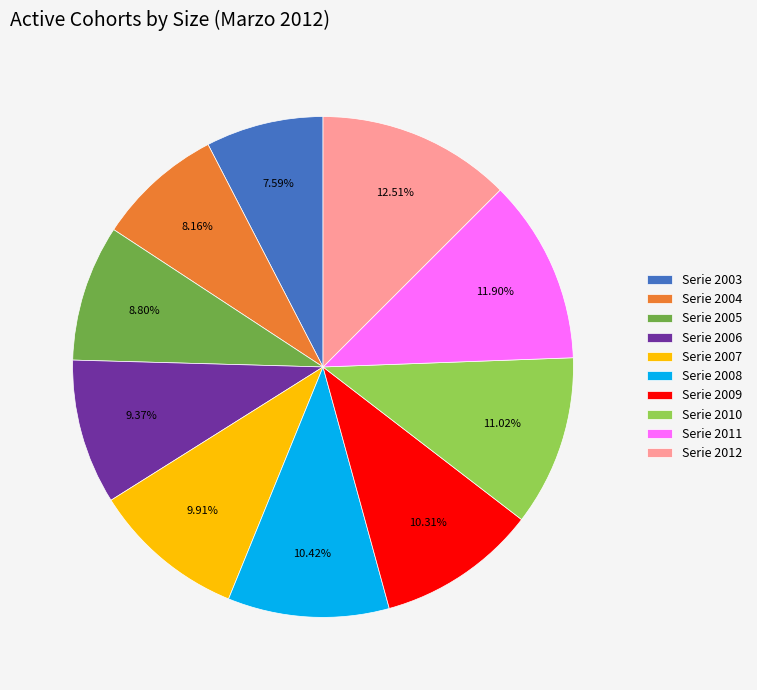

Is there a majority slice in this chart?

No